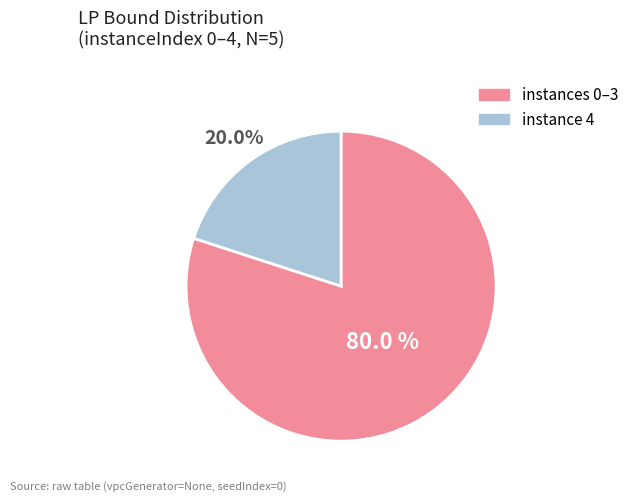

Is there any slice that represents more than half of the pie?

Yes